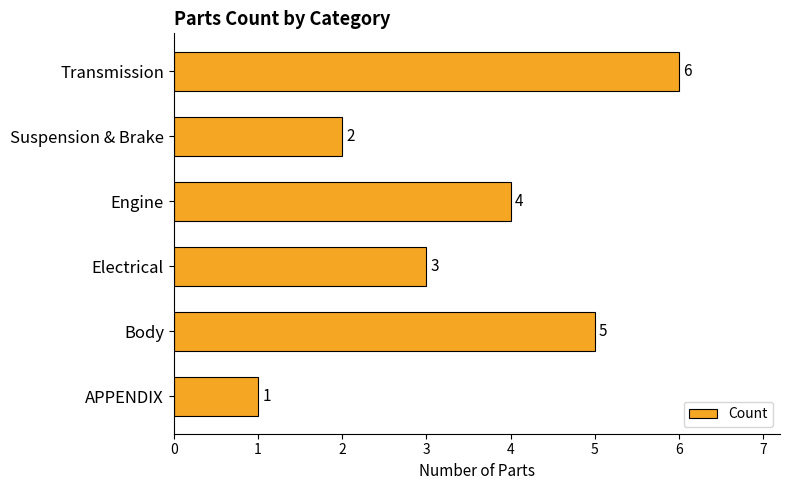

What is the smallest value displayed?

1